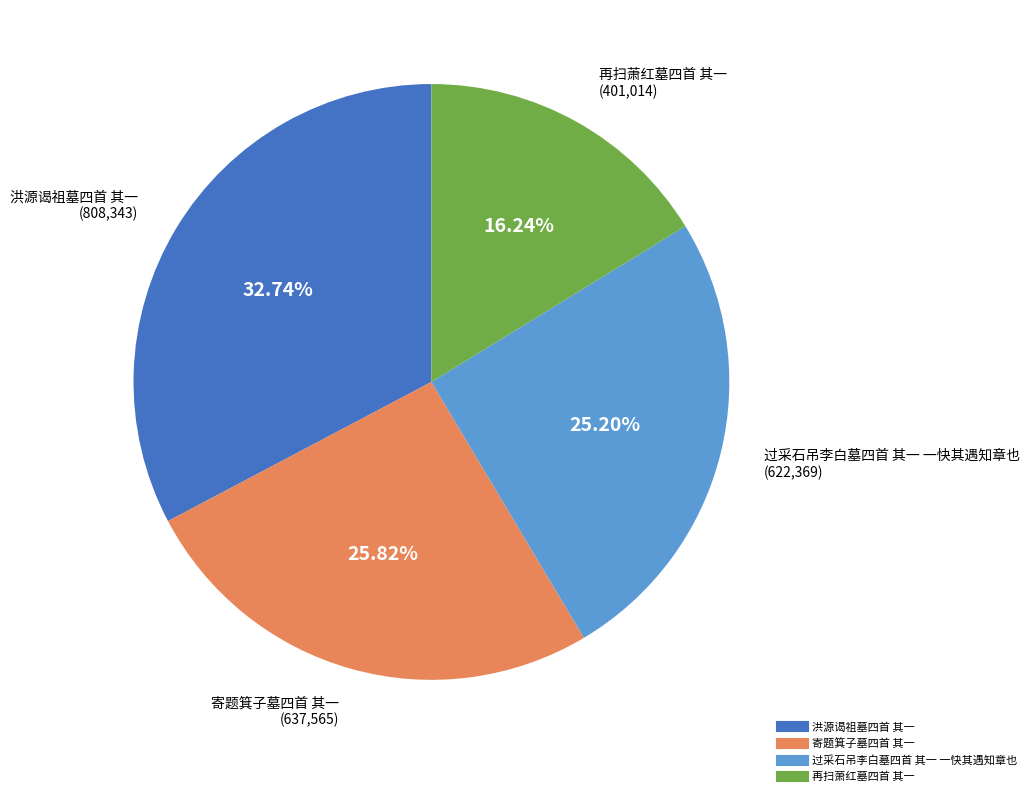

How many slices are in this pie chart?

4